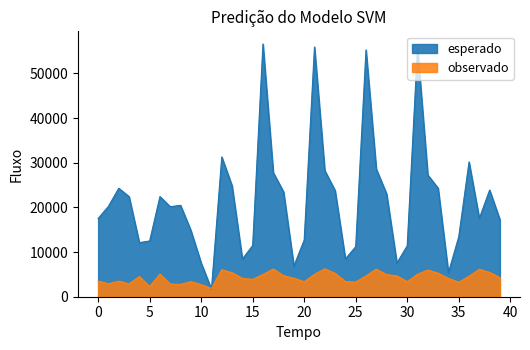

Which series has the largest total across all categories?

esperado